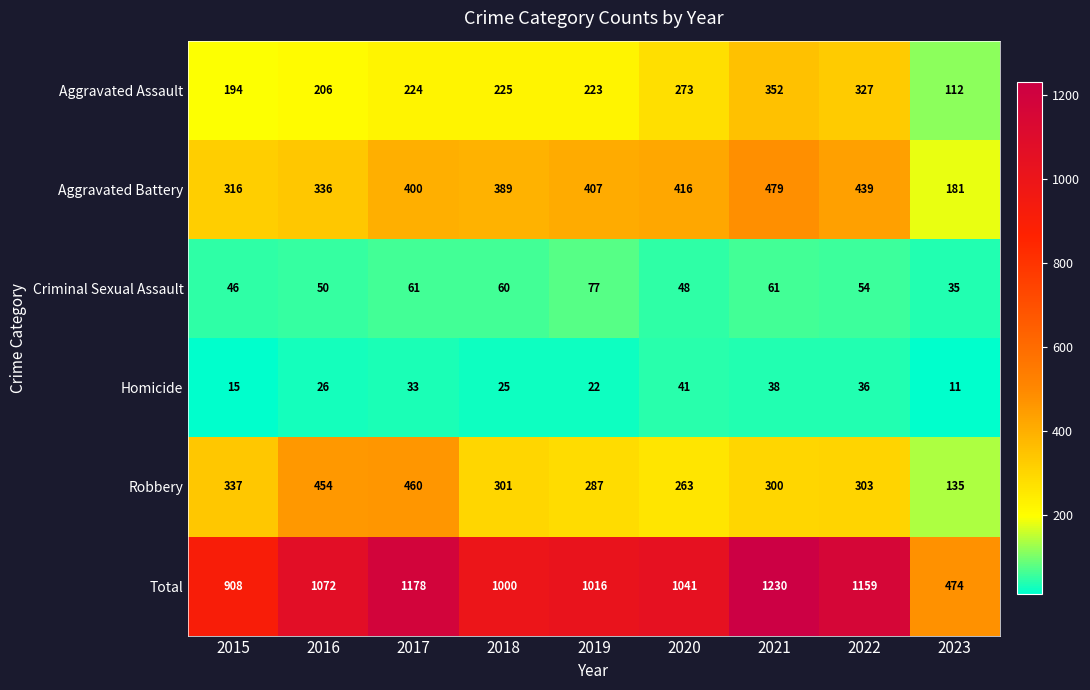

What is the total value across all series at 2015?

1816